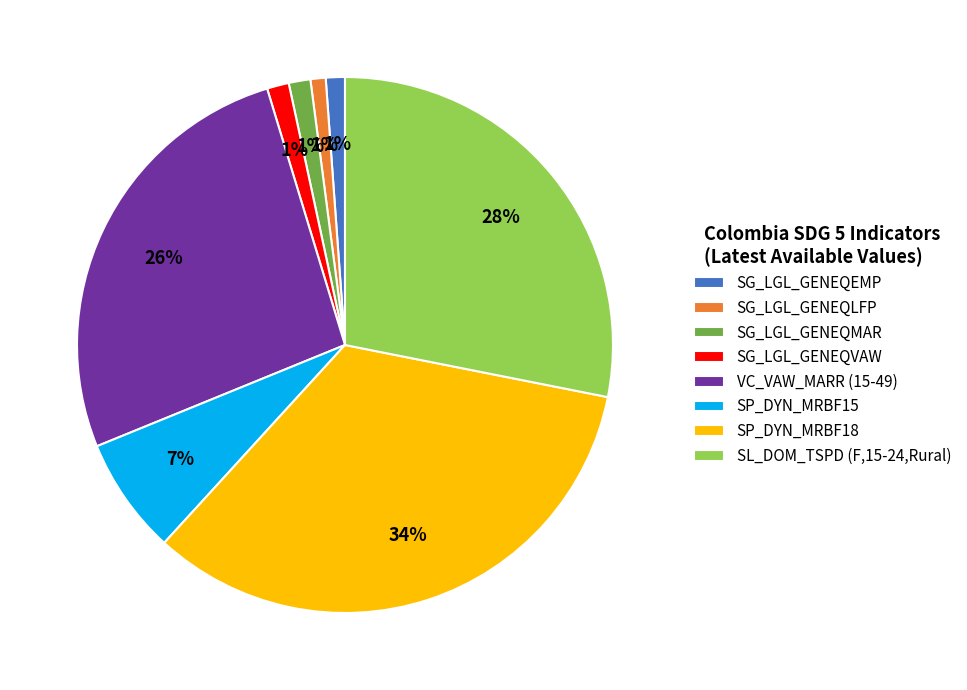

Which slice is the largest?

SP_DYN_MRBF18